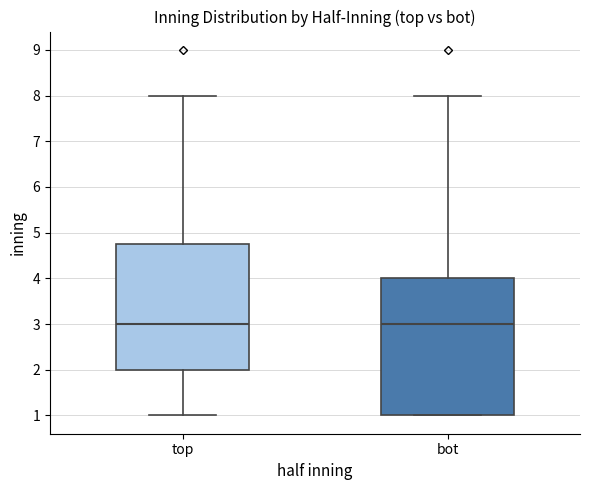

Where does the median line of the box for bot sit on the y-axis? The values are not printed on the chart, so give them approximately, as read against the axis.

3.0